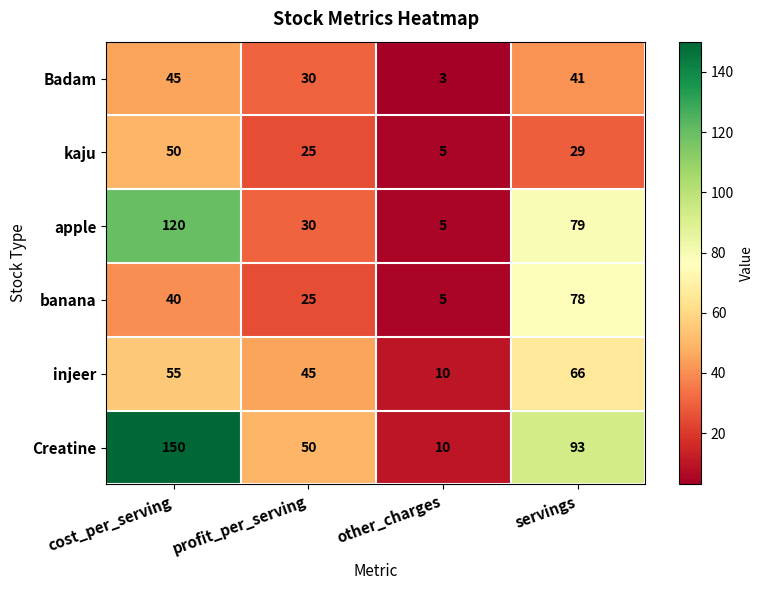

What is the approximate value of kaju at profit_per_serving, to the nearest 5?

25